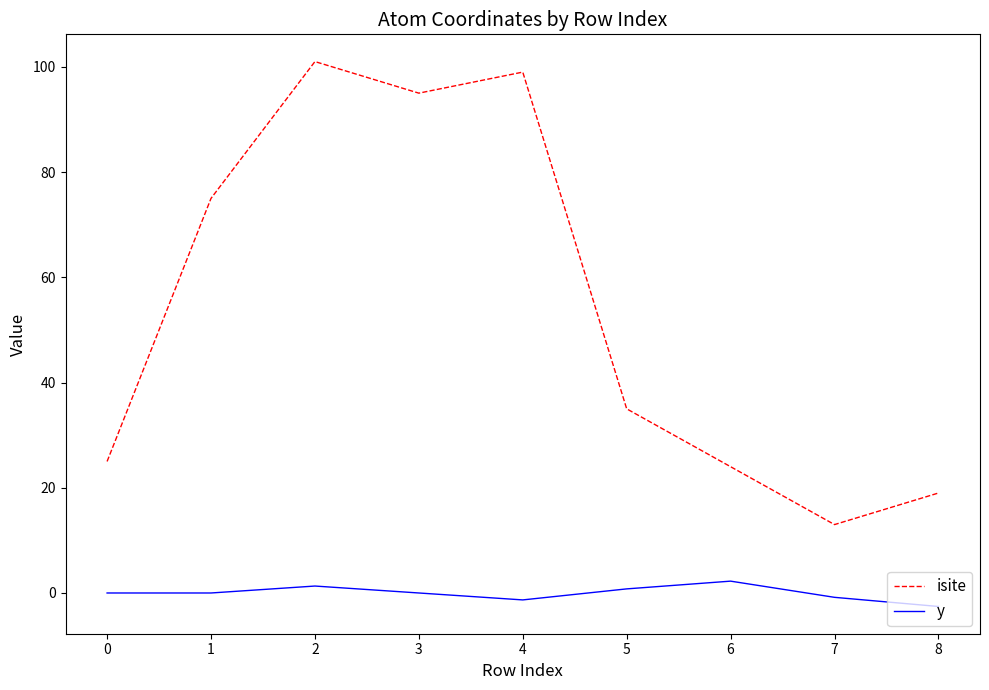

The y series shows -0.8 at 7. True or false?

True